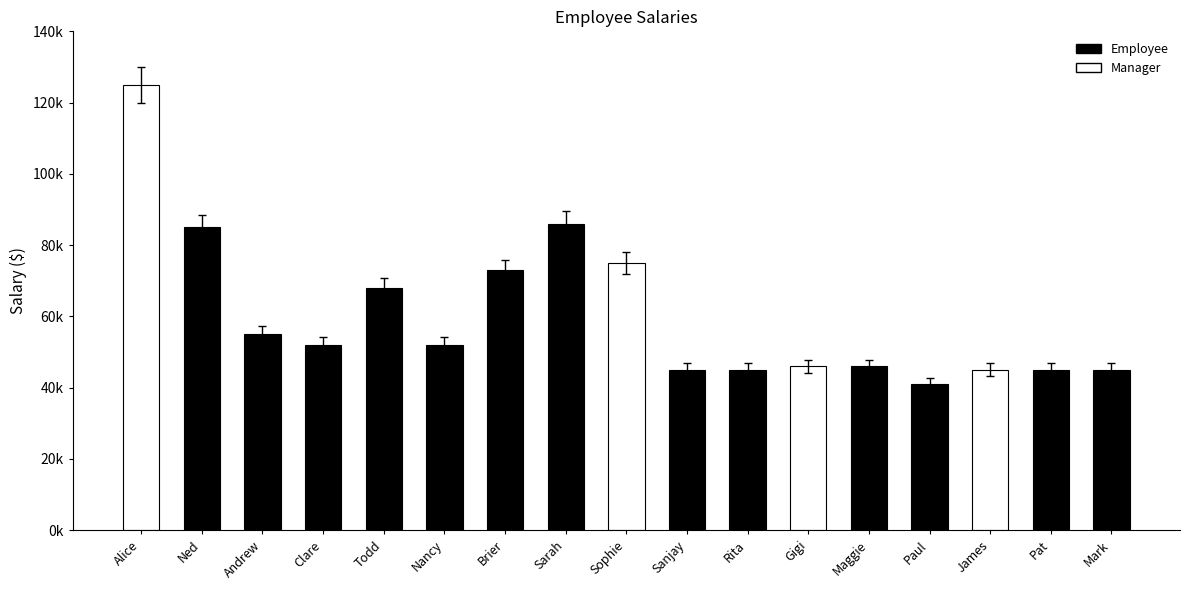

The chart shows a value of 19359 at Todd. True or false?

False